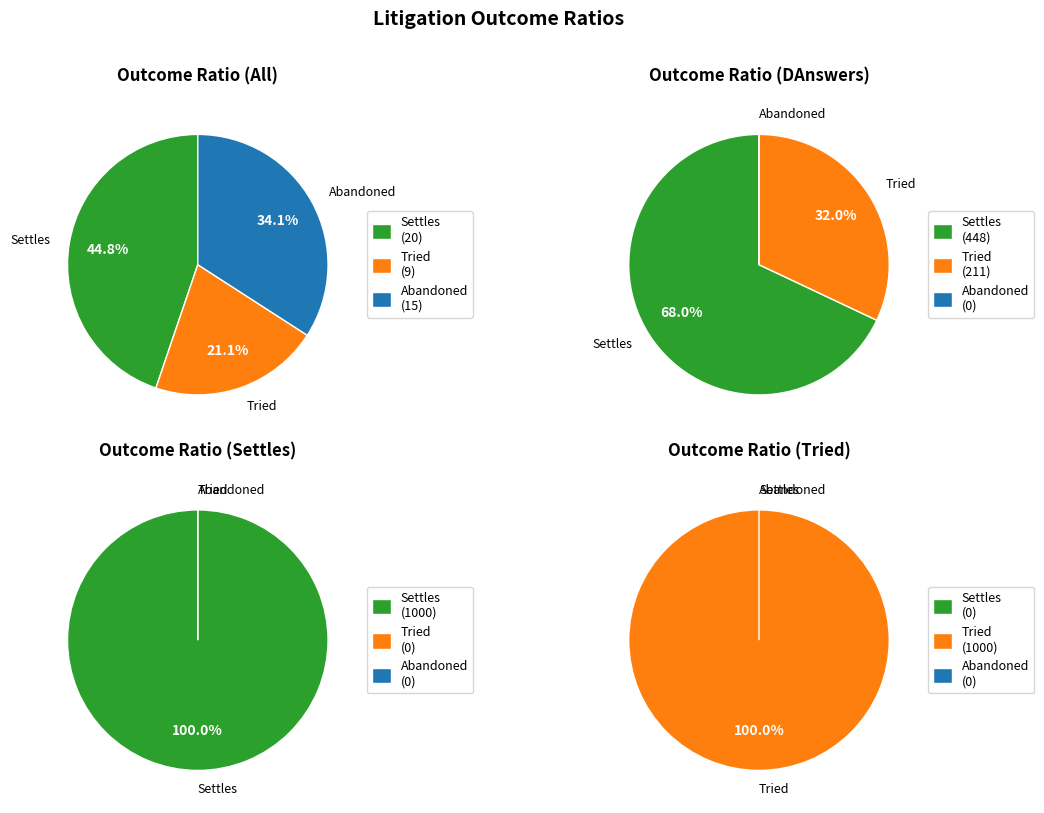

What portion of the pie excludes All?

98.6%